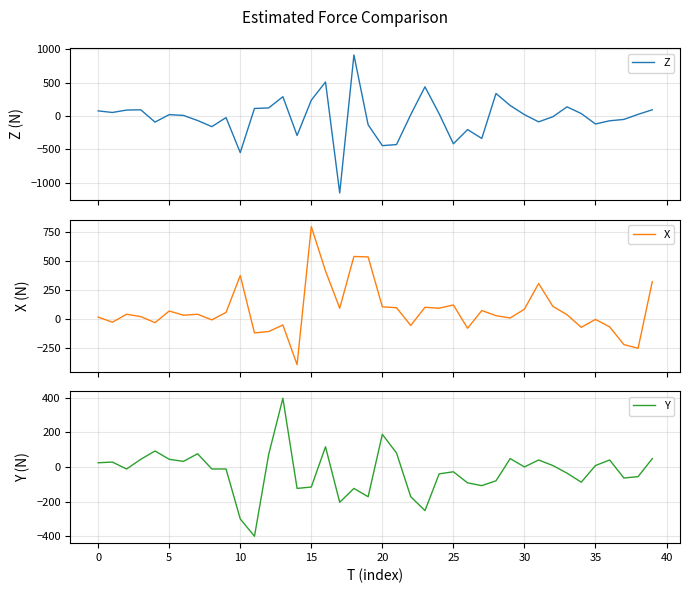

Which series has the largest total across all categories?

X